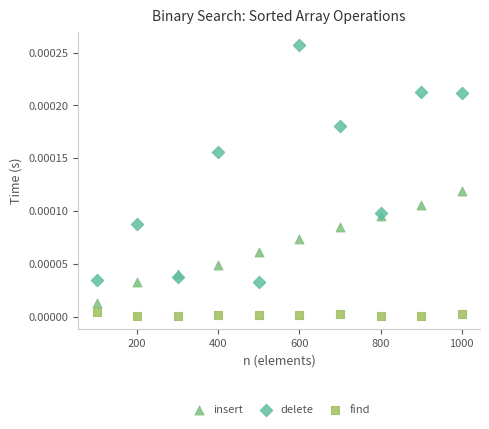

Which series reaches the maximum Y coordinate?

delete